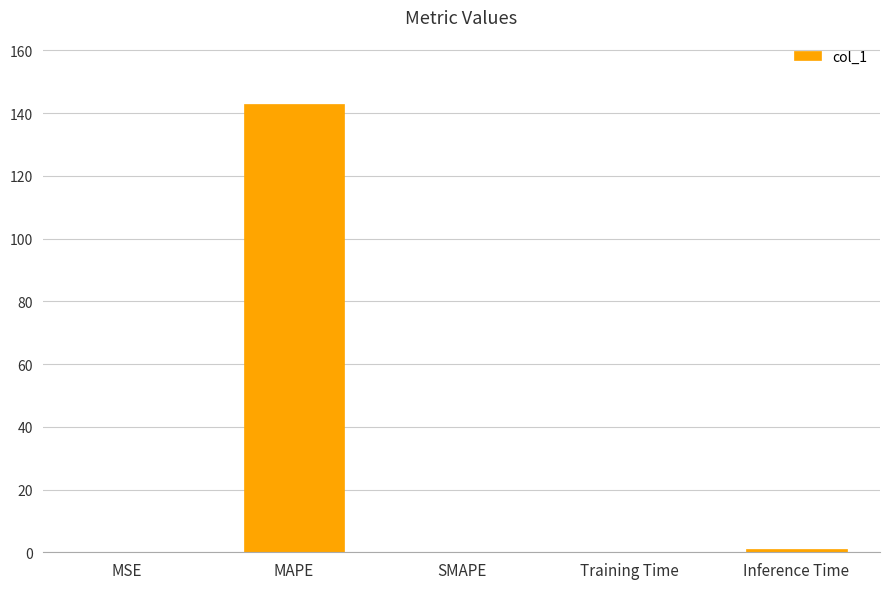

What is the greatest value displayed?

142.9